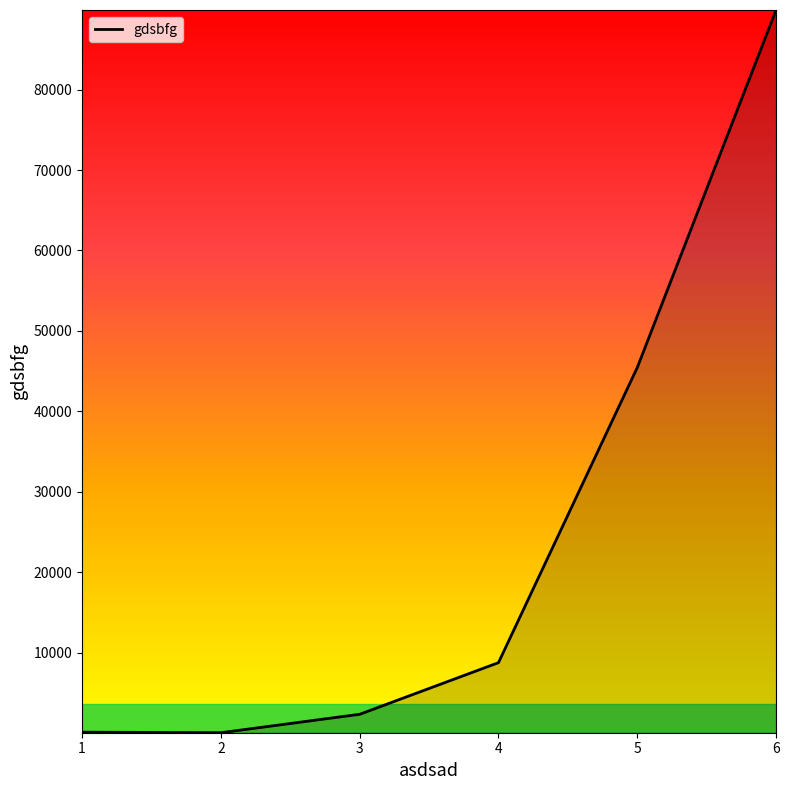

Count the number of data series in this chart.

1